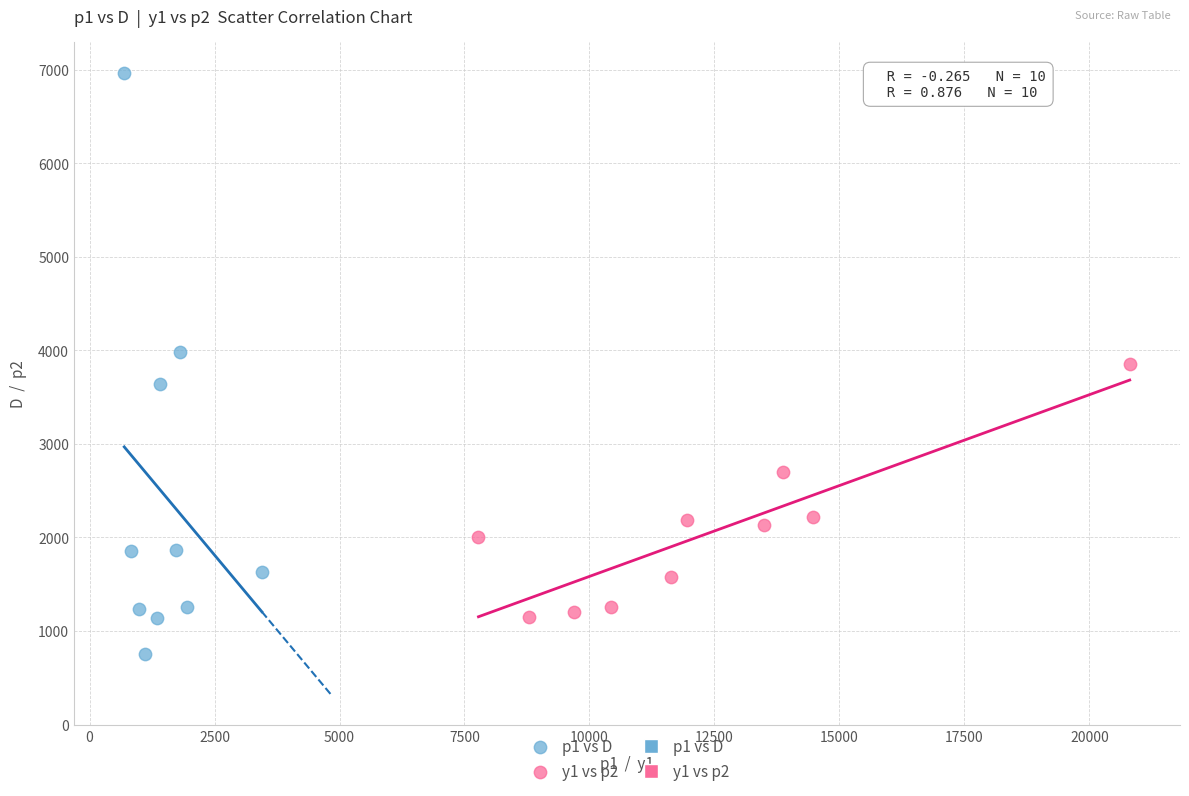

Which series contains the highest Y value?

p1 vs D